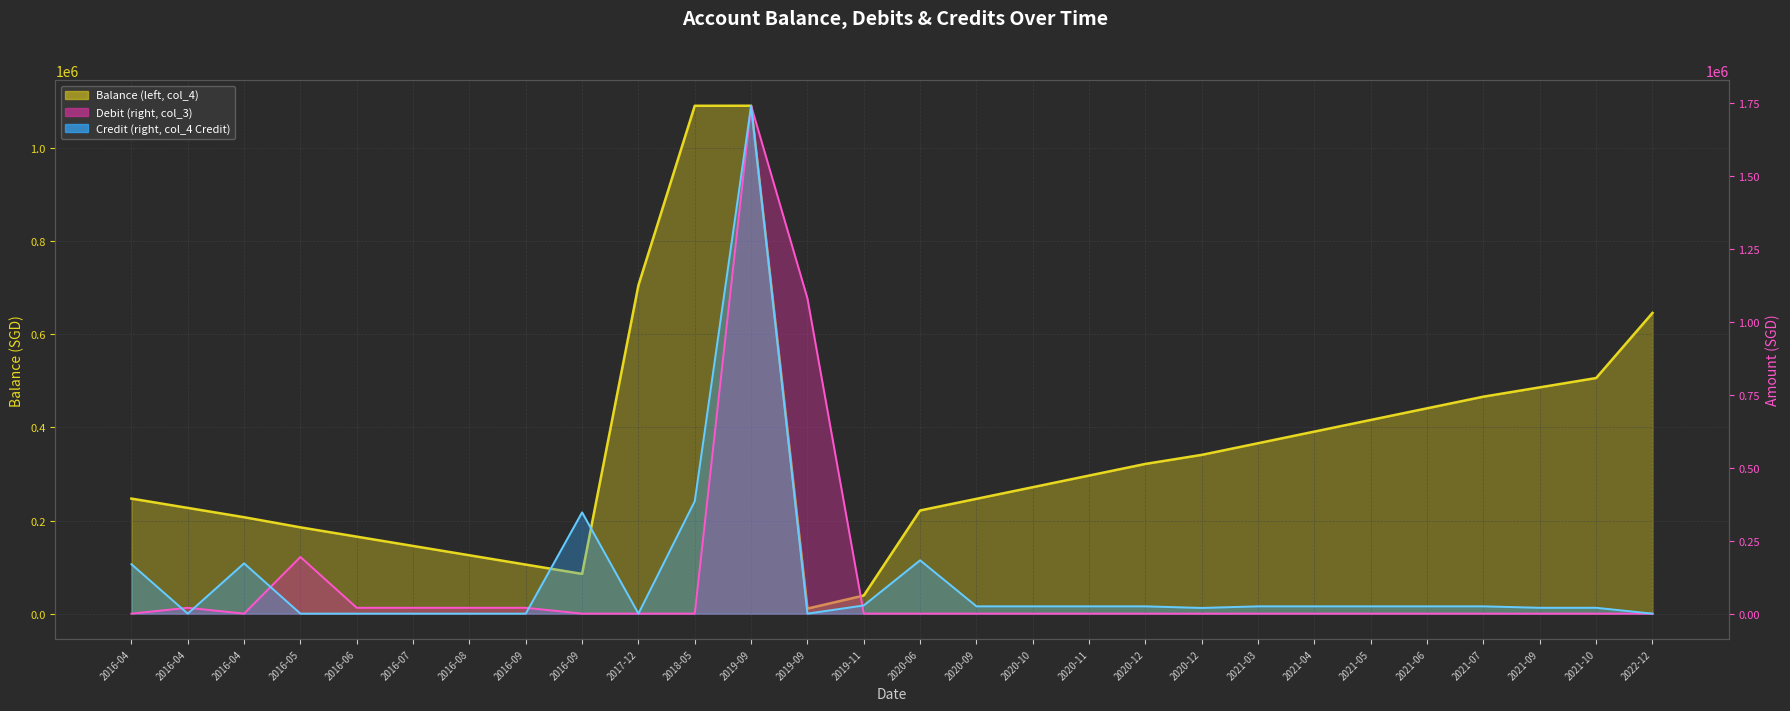

True or false: Balance (left, col_4) and Credit (right, col_4 Credit) intersect in this chart.

True